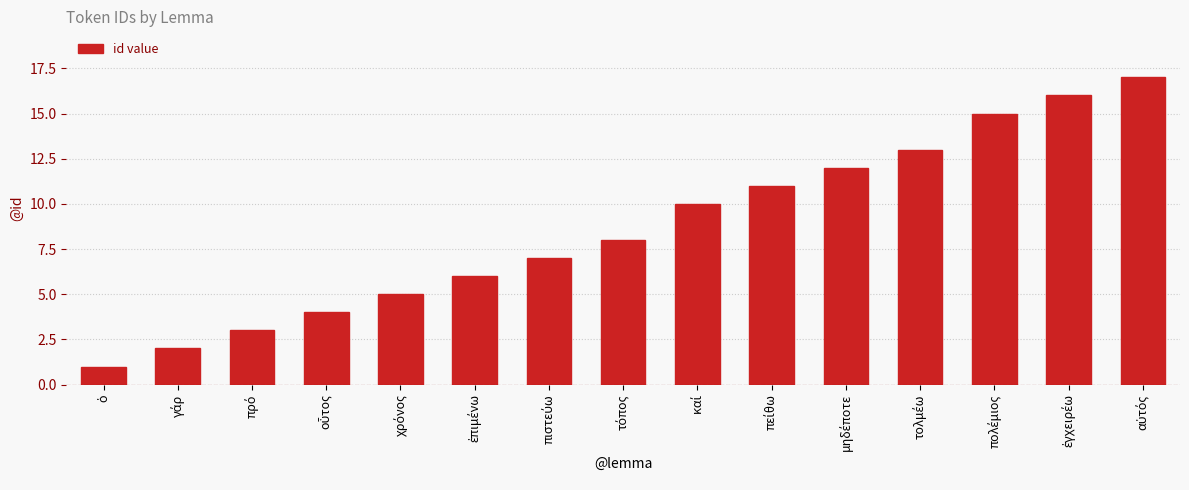

What is the value of the 6th bar from the left?

6